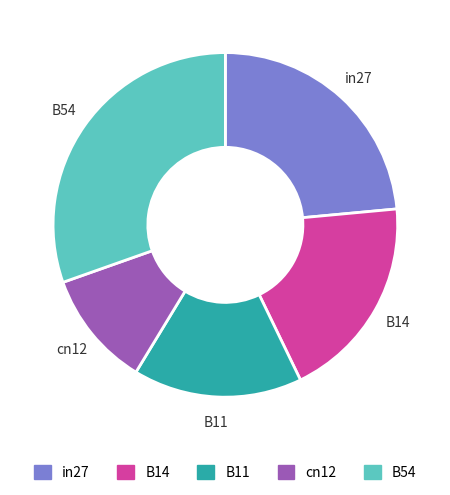

True or false: B14 accounts for 31% of the total.

False